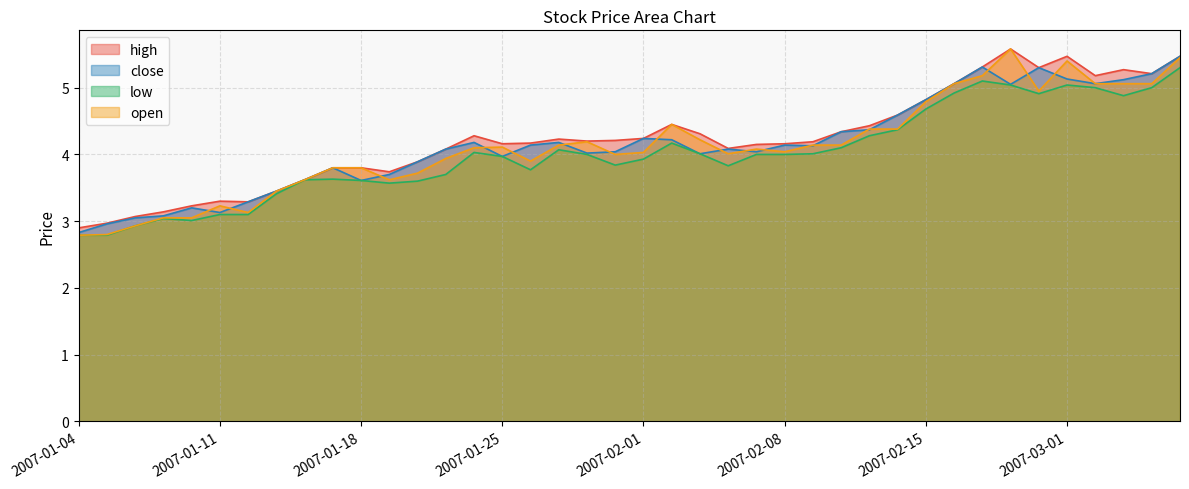

Does the chart display data point markers on the line(s)?

No